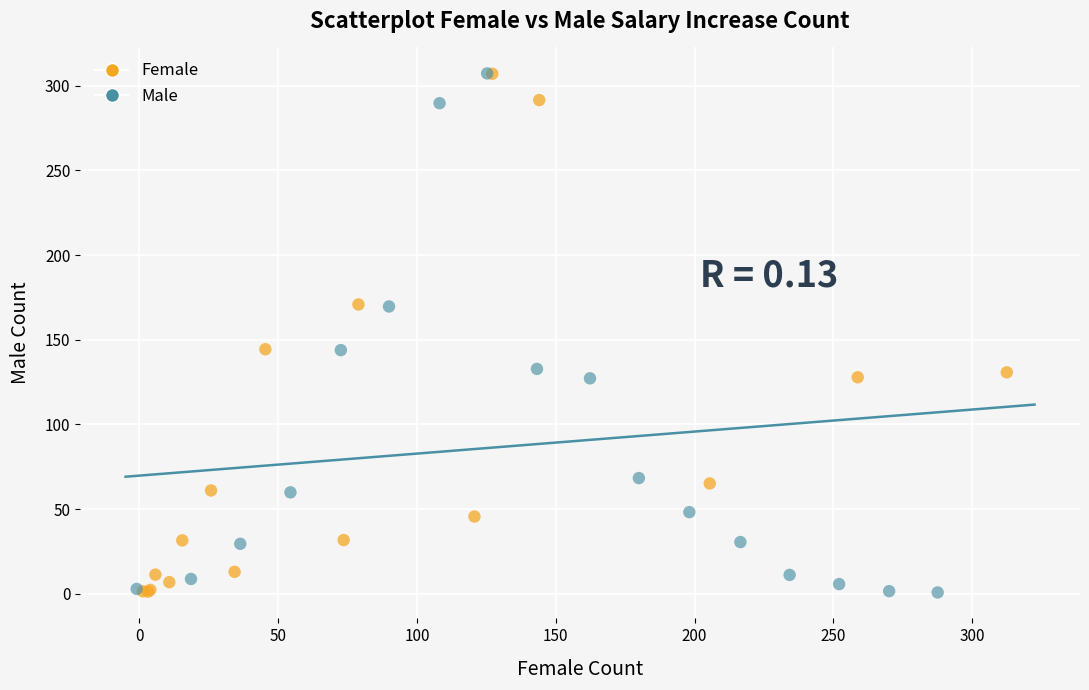

What are all the series names shown in the legend?

Female, Male